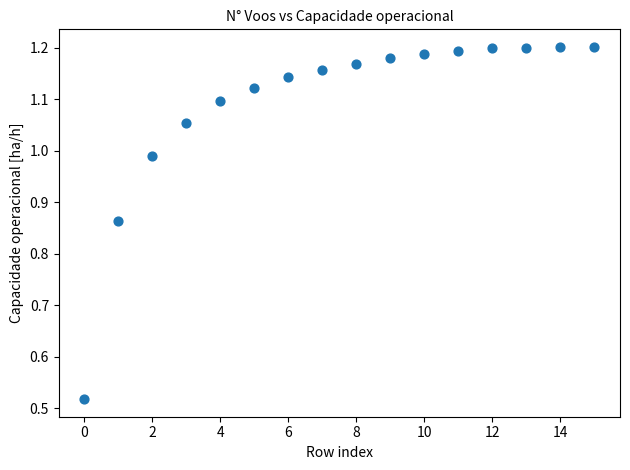

What is the range of Y values (max minus min)?

0.7